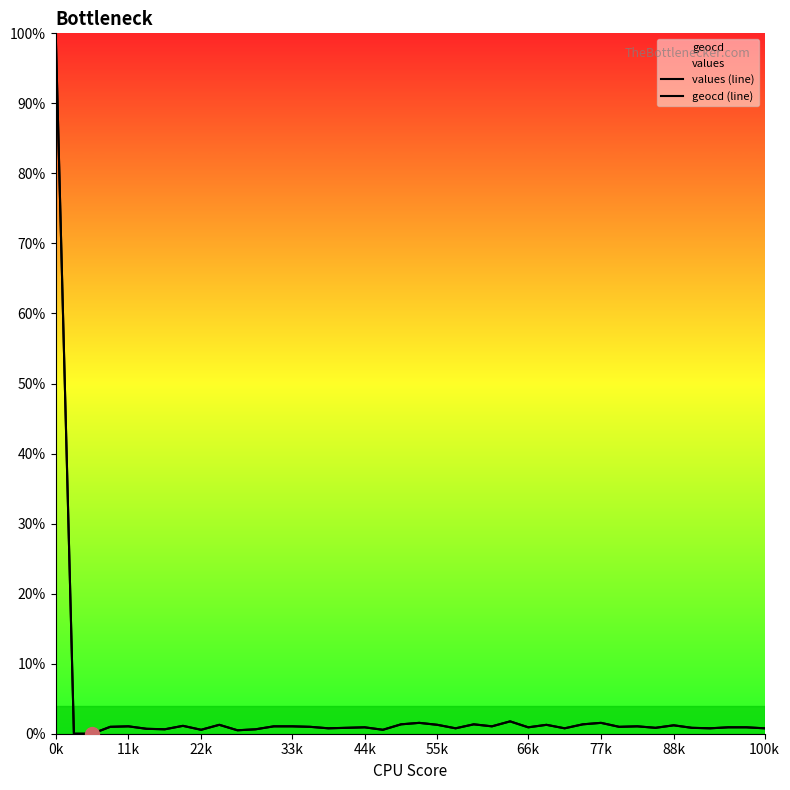

At how many categories does at least one series exceed 19?

1